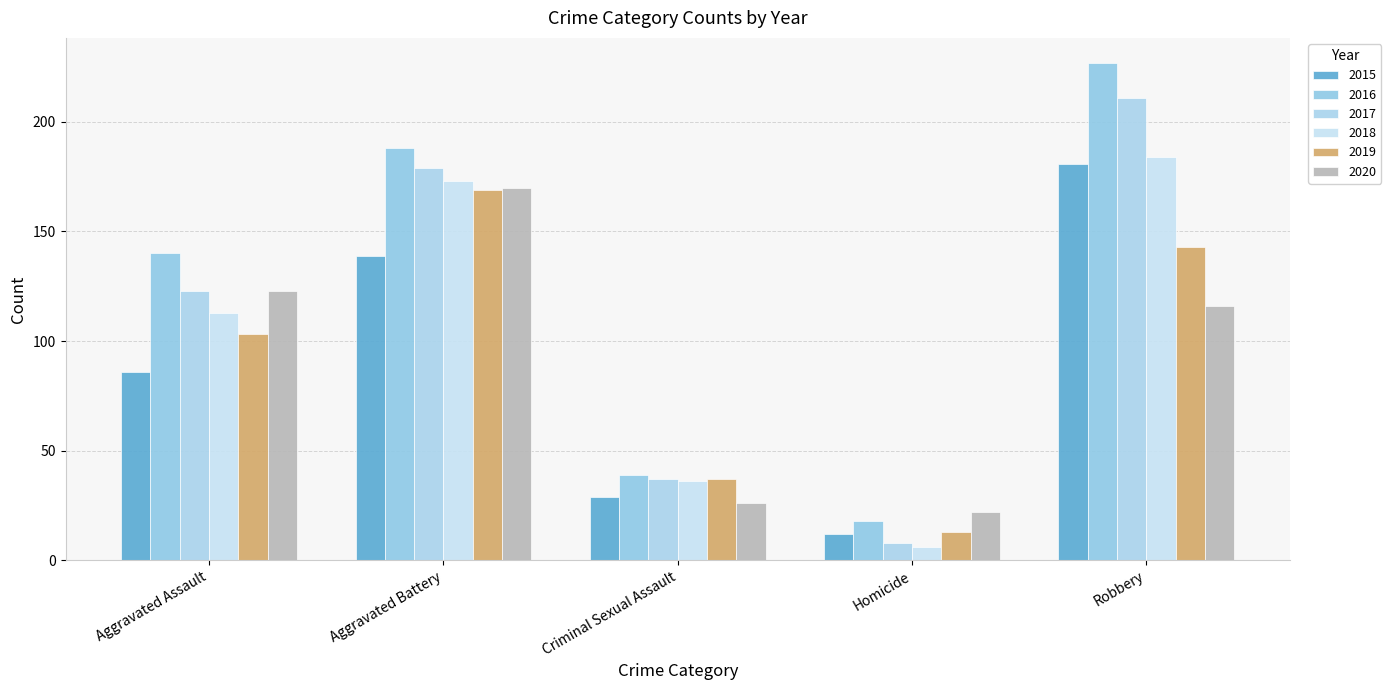

What position from the left is Criminal Sexual Assault?

3